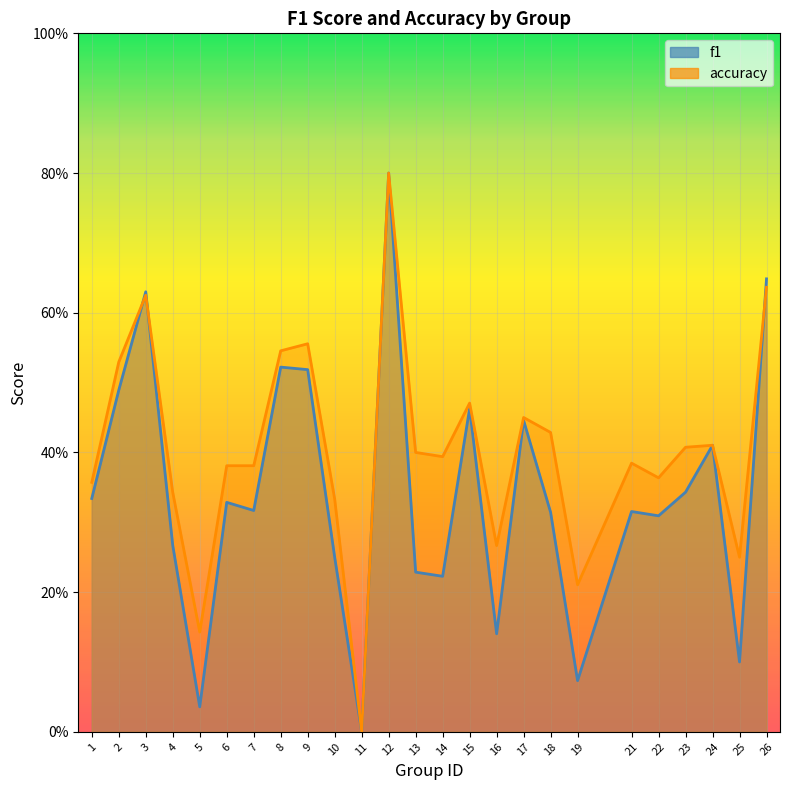

At which label does accuracy reach its minimum?

11